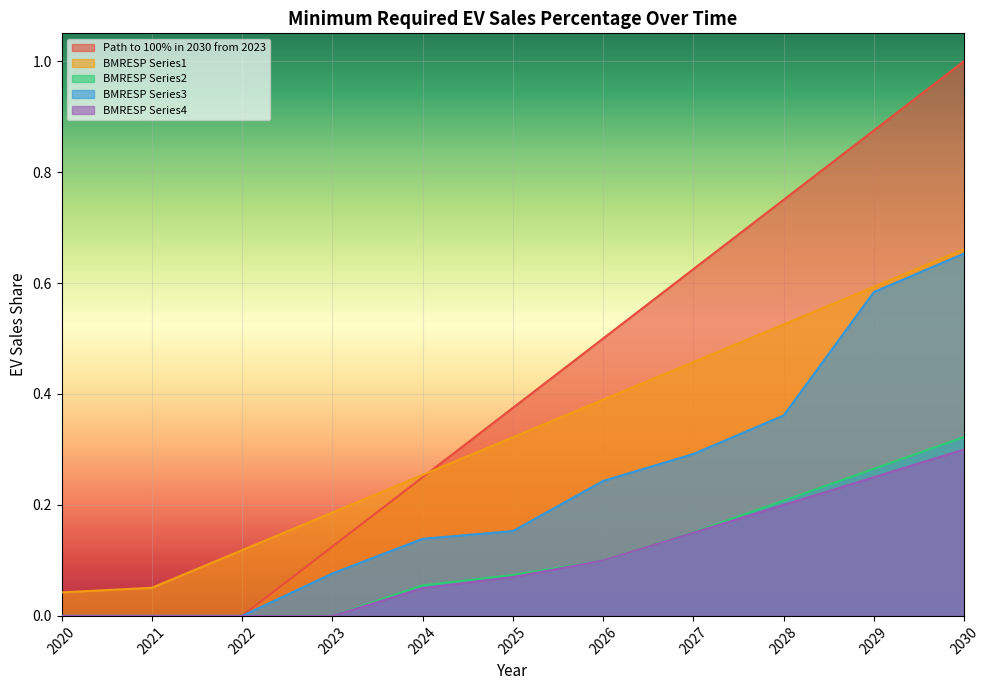

What is the value of the Path to 100% in 2030 from 2023 point at the 7th from the left?

0.5